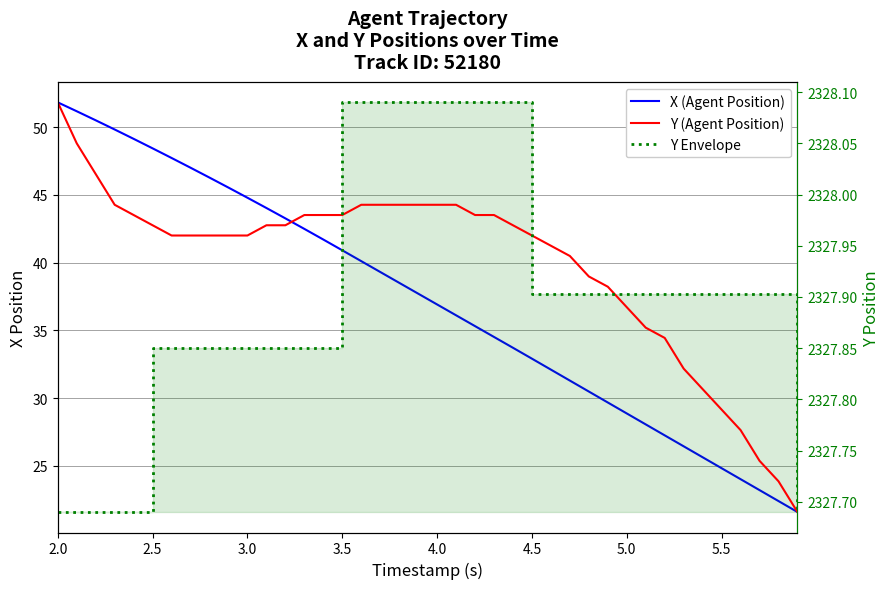

True or false: X (Agent Position) and Y (Agent Position) intersect in this chart.

False